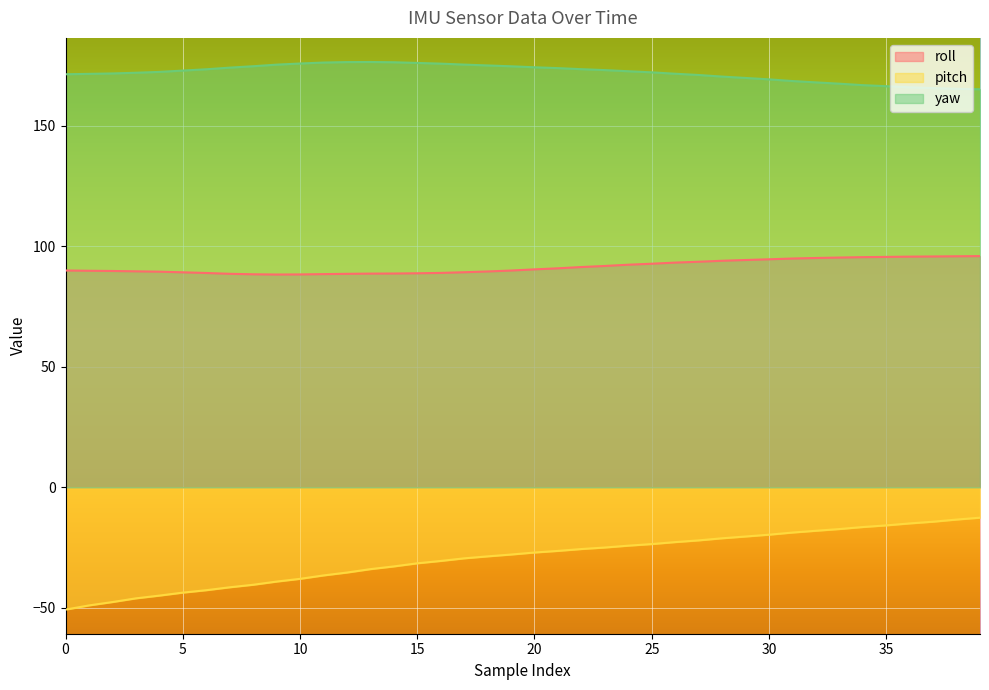

How many data points in pitch are above -27?

19